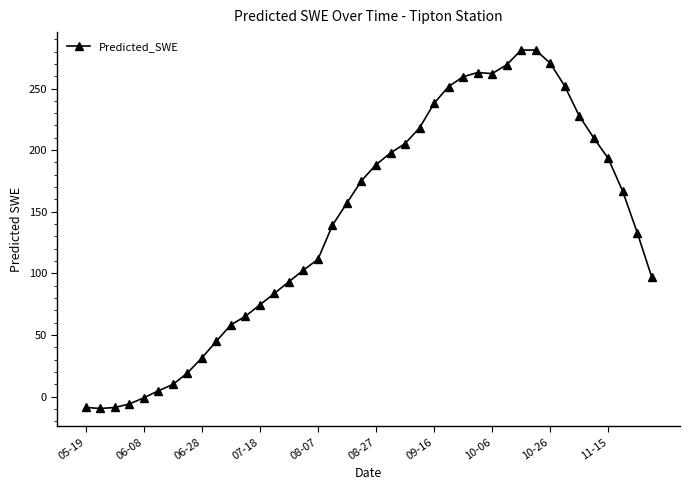

What is the difference between the maximum and minimum values?

291.0